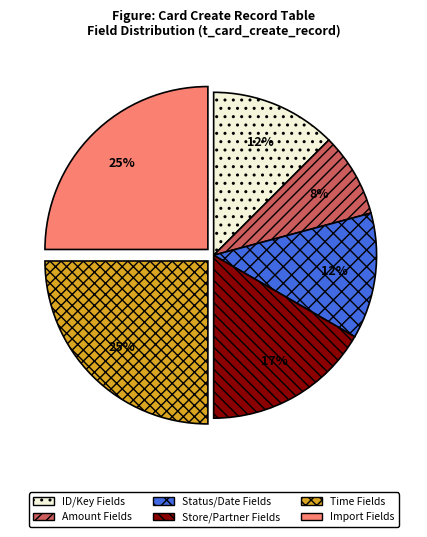

Is it true that ID/Key Fields is 20% of the pie?

False